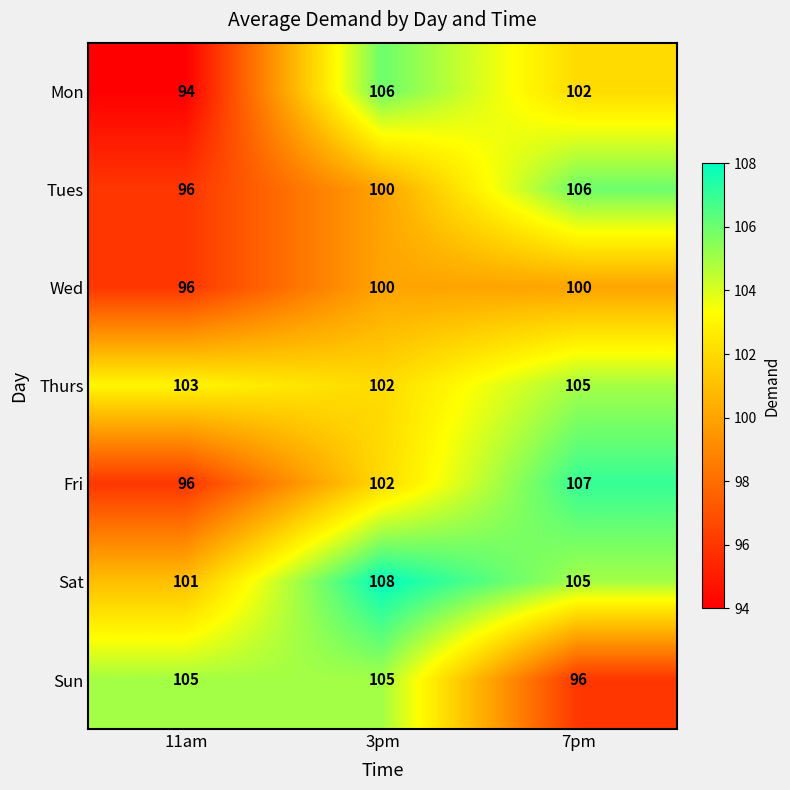

Reading left to right, what are all the values shown in this chart?

Mon: 11am=94	3pm=106	7pm=102
Tues: 11am=96	3pm=100	7pm=106
Wed: 11am=96	3pm=100	7pm=100
Thurs: 11am=103	3pm=102	7pm=105
Fri: 11am=96	3pm=102	7pm=107
Sat: 11am=101	3pm=108	7pm=105
Sun: 11am=105	3pm=105	7pm=96